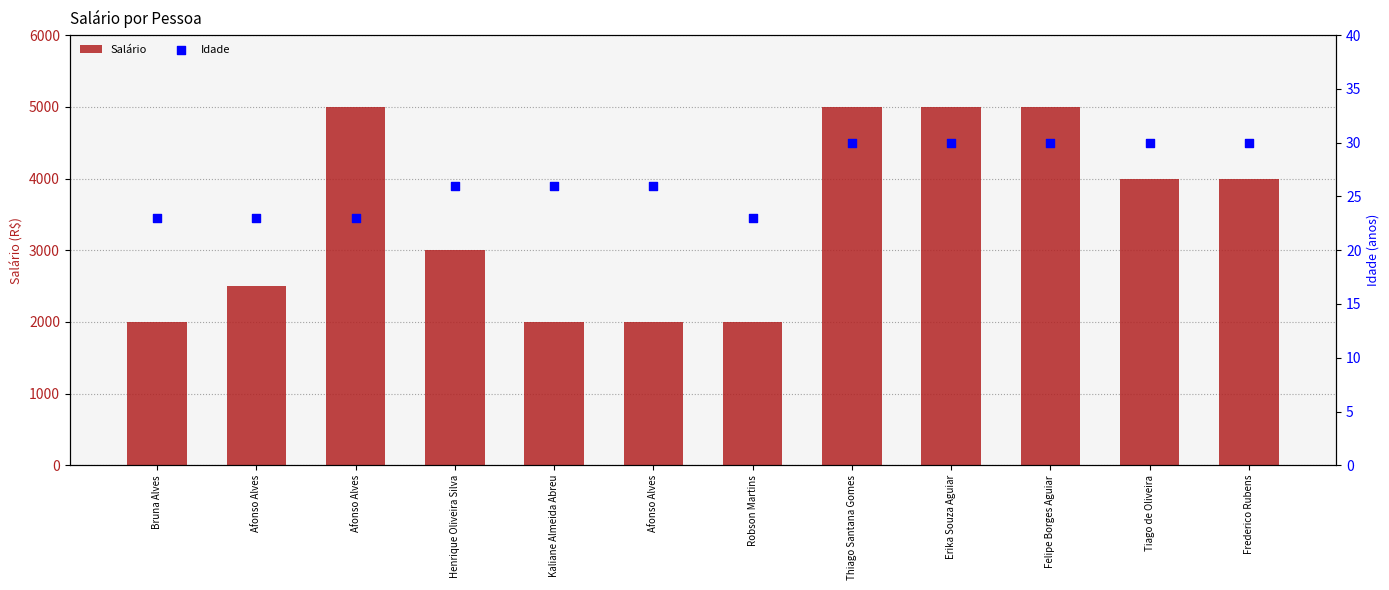

What is the total value across all series at Afonso Alves?

2523